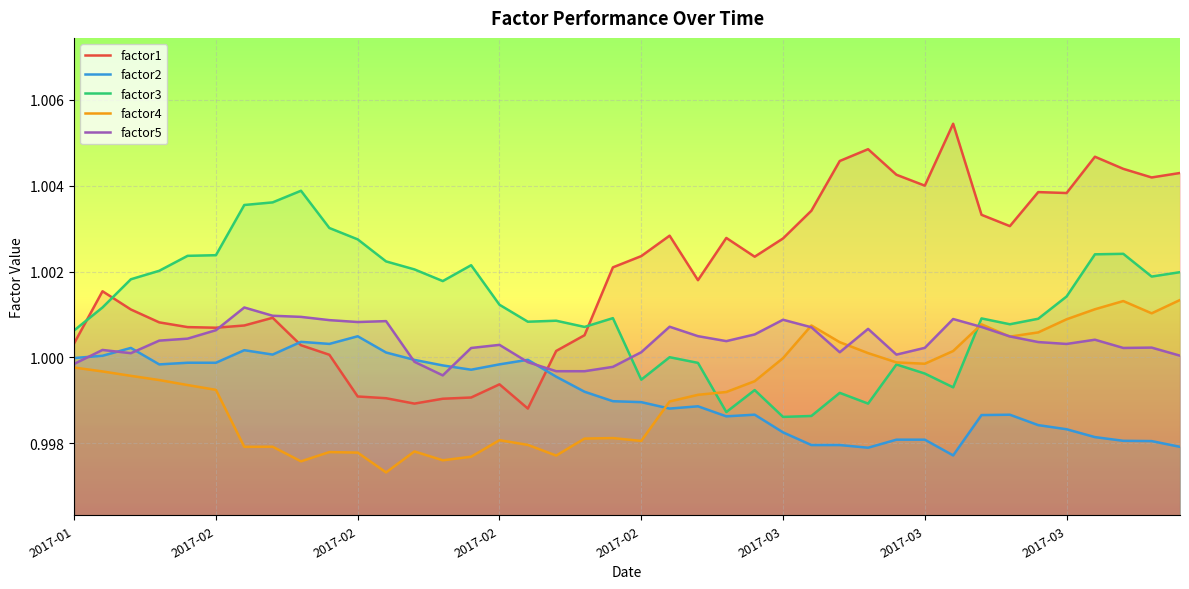

Which series has the largest range (max minus min)?

factor1